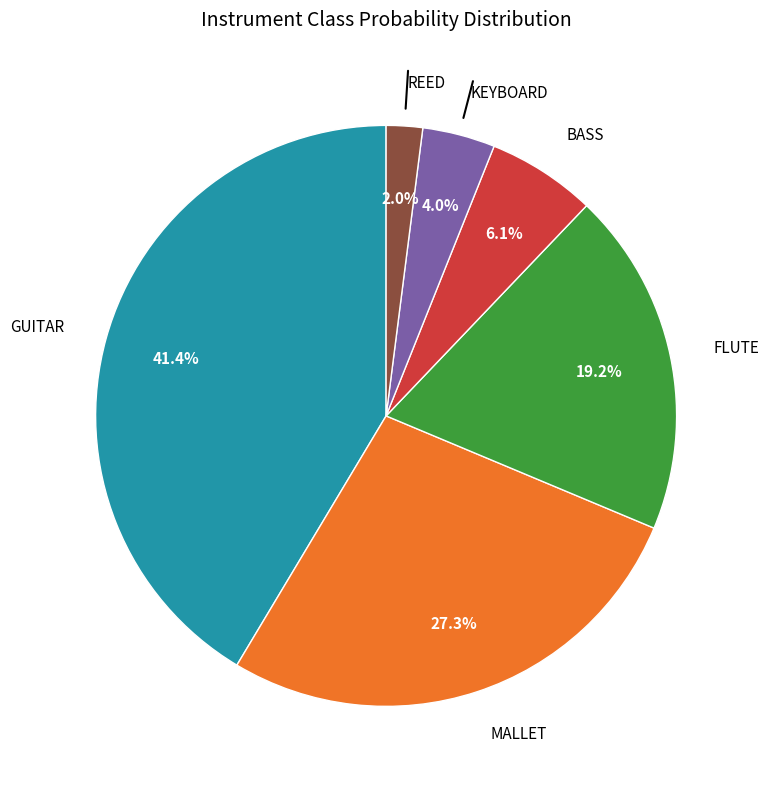

How much of the chart is everything except BASS?

93.9%